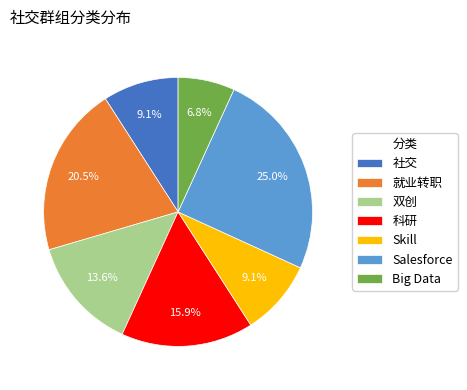

How many slices are in this pie chart?

7